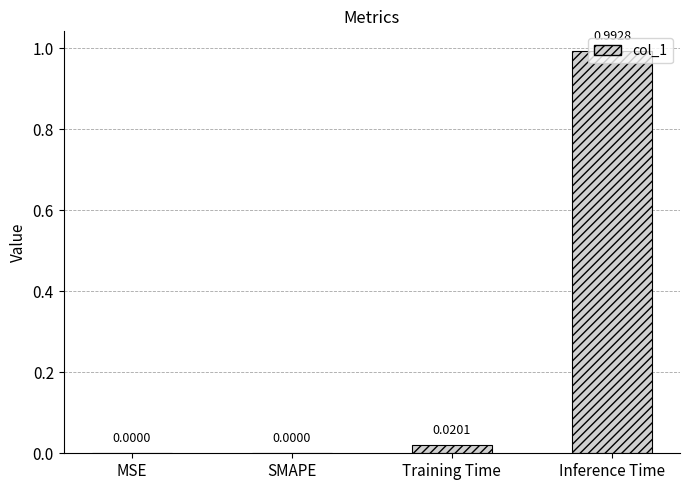

Between Inference Time and Training Time, which is larger?

Inference Time